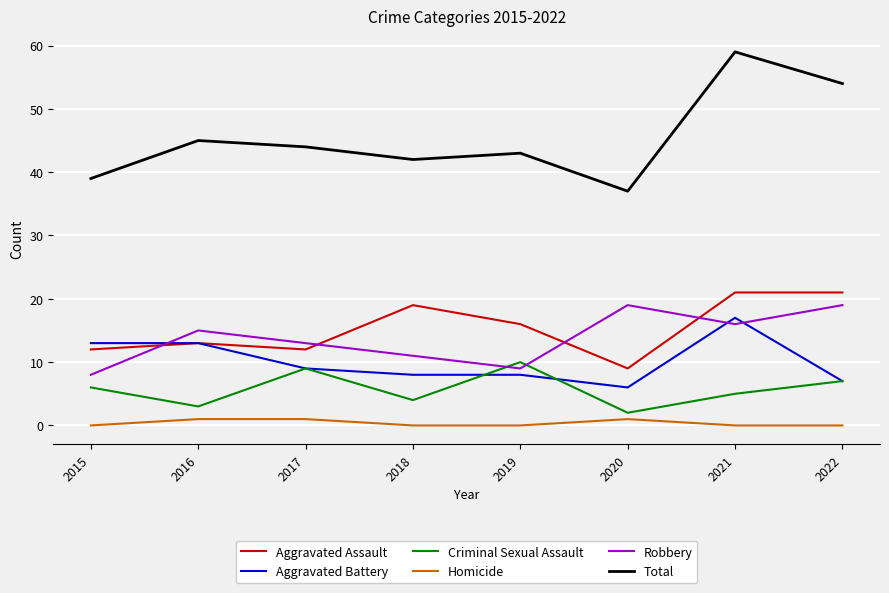

At which category does the chart reach its peak across all series?

2021